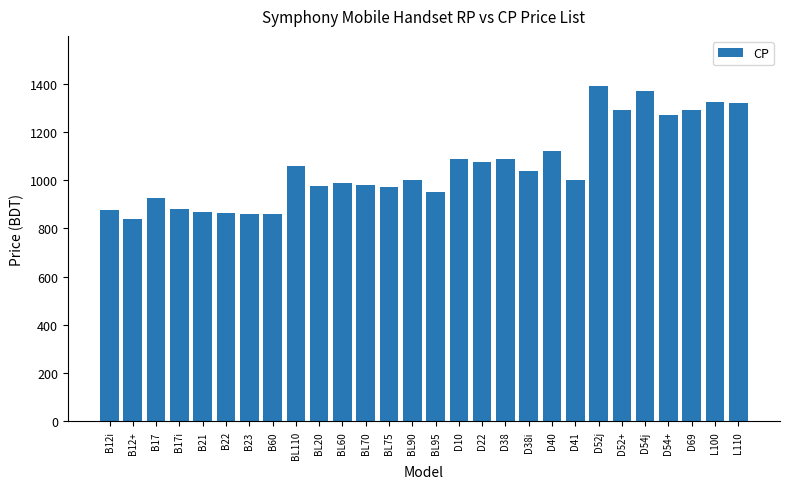

Which category has the lowest value across all series?

B12+